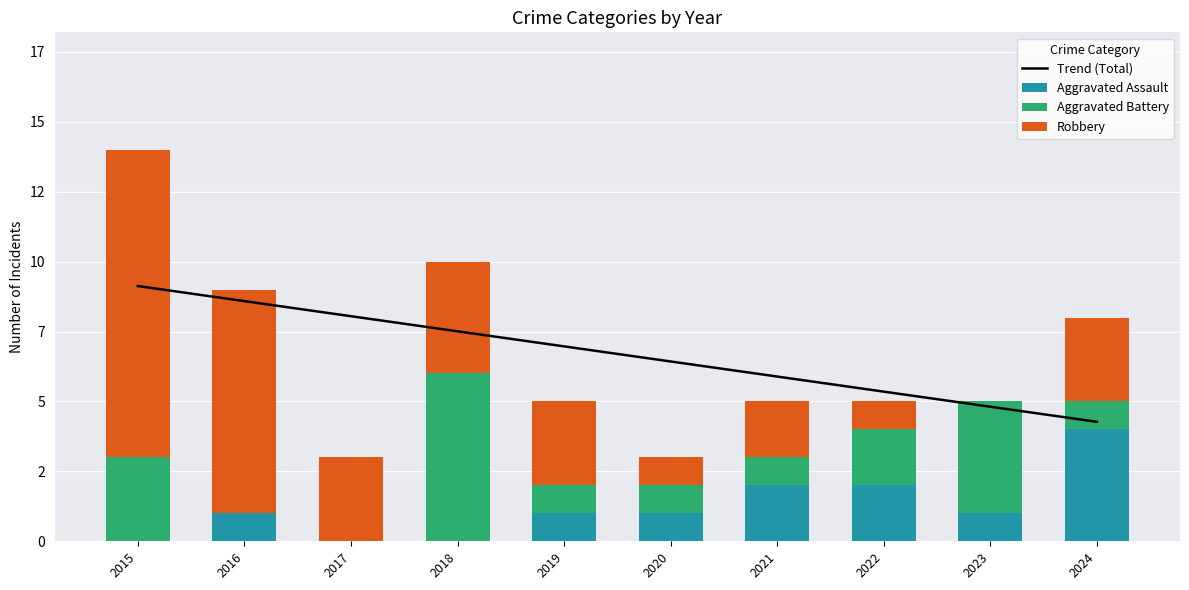

What is the sum of the Trend (Total) values at 2019 and 2024?

11.2